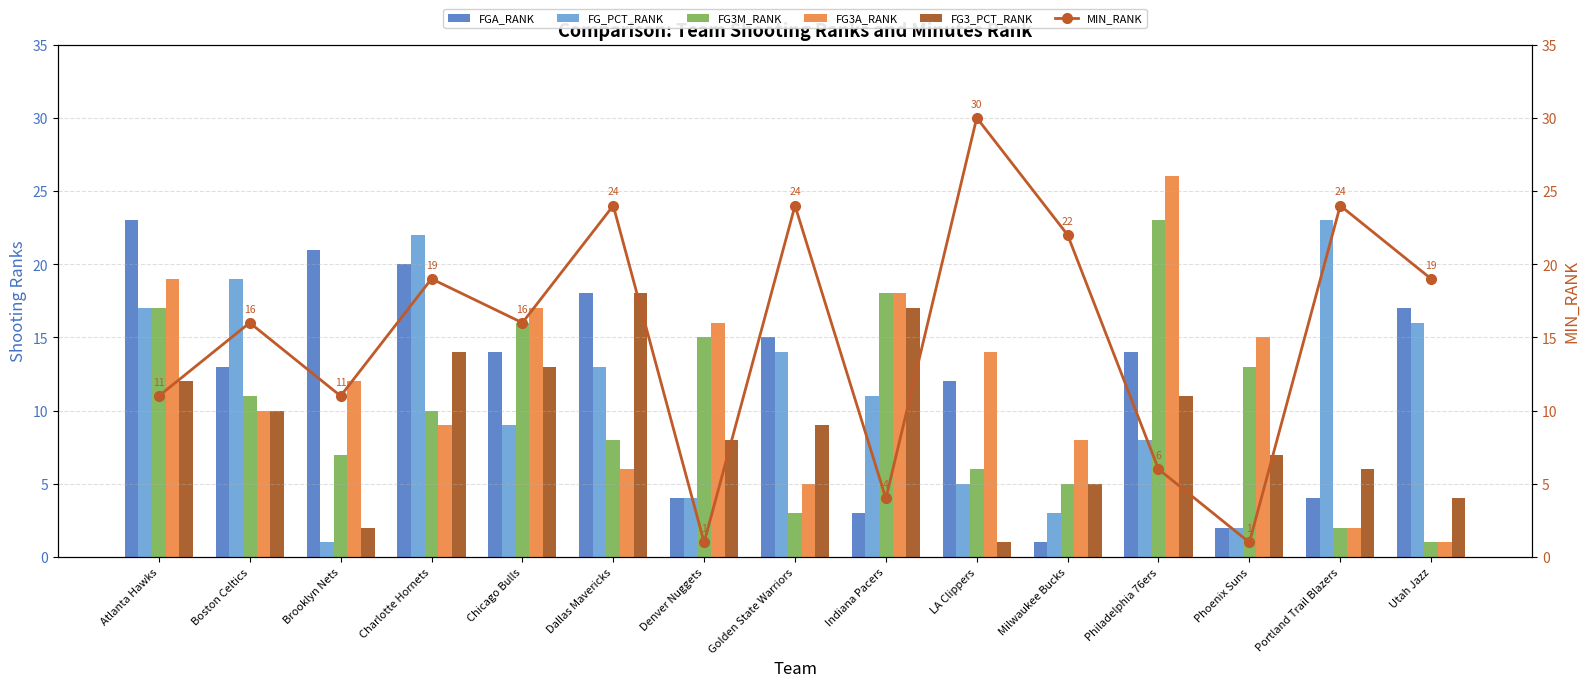

What is the difference between the FG3_PCT_RANK values at LA Clippers and Boston Celtics?

9